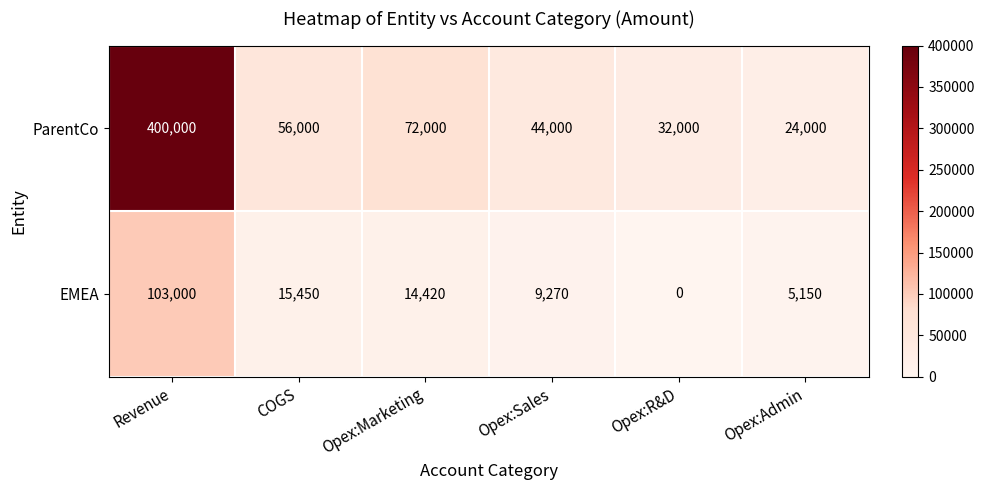

What is the greatest value displayed?

400000